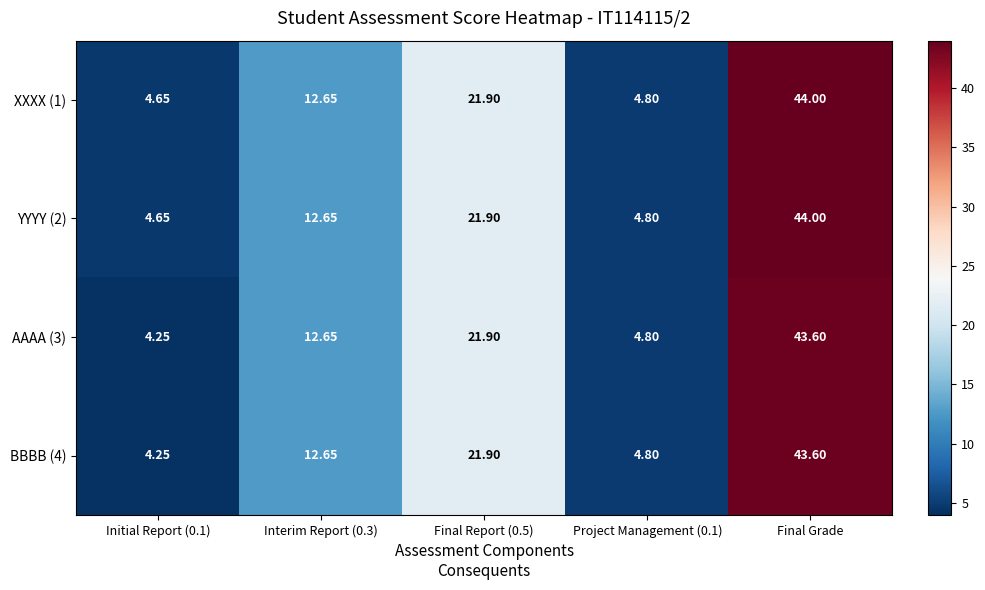

Is the value of AAAA (3) at Project Management (0.1) greater than the value of BBBB (4) at Final Grade?

No